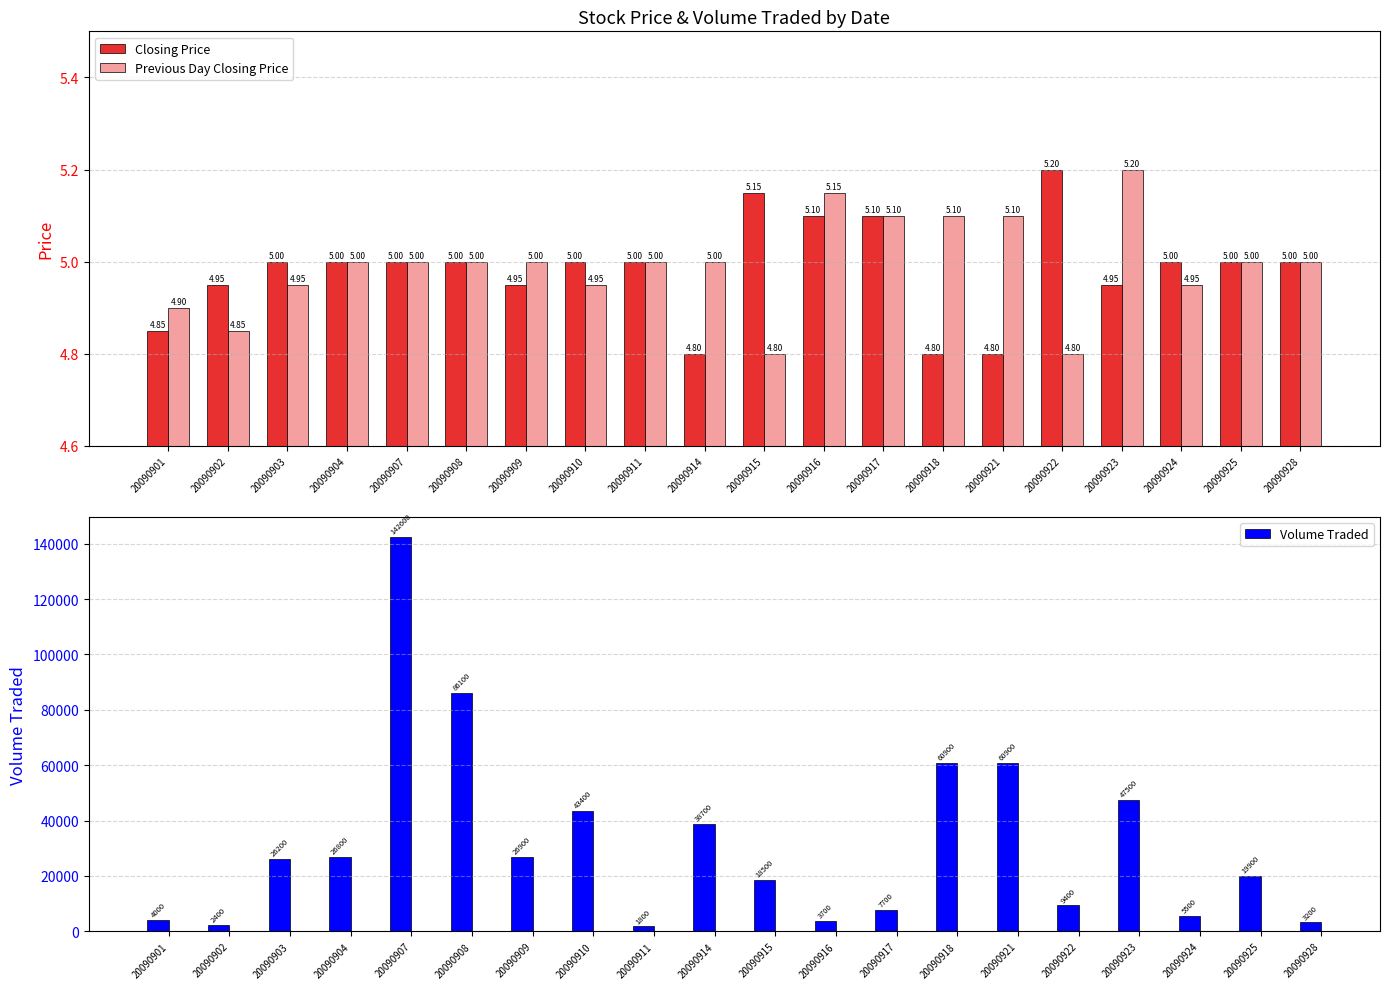

Which category has the highest value in the Closing Price series?

20090922